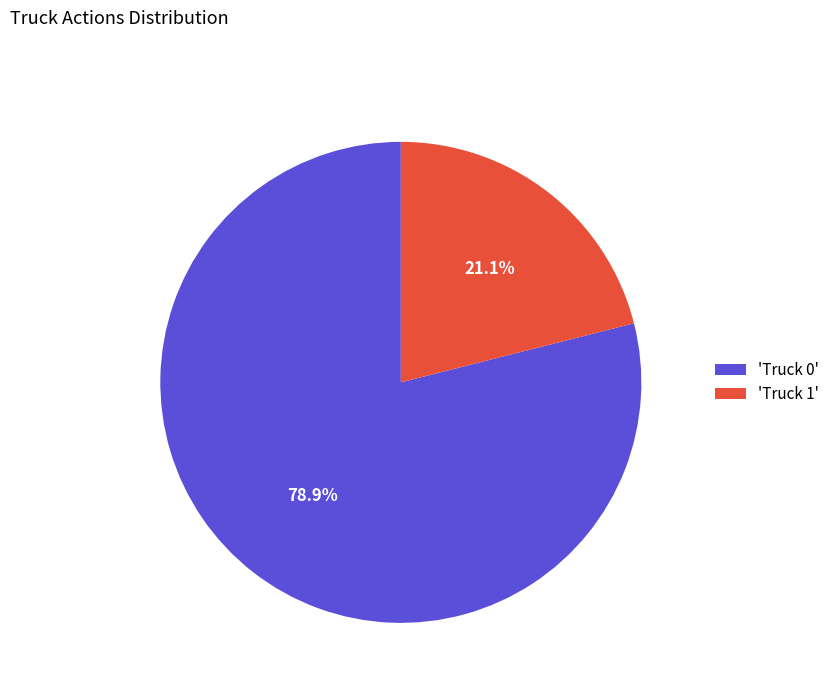

What percentage do 'Truck 0' and 'Truck 1' together represent?

100.0%